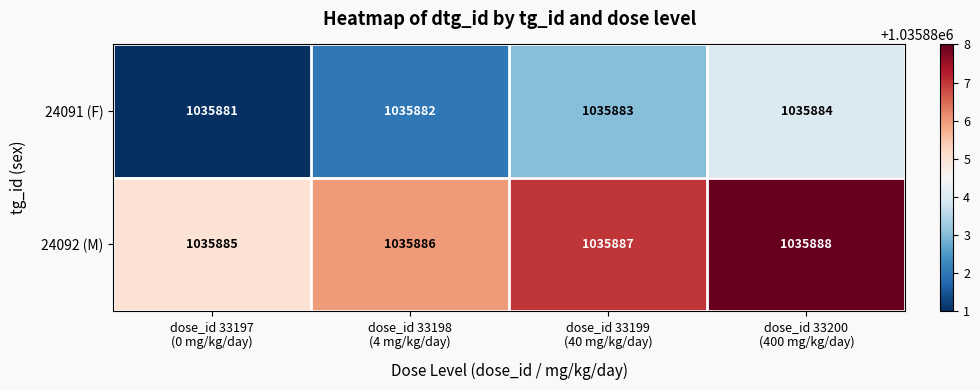

Reading left to right, list all the values displayed in this chart.

24091 (F): 1035881	1035882	1035883	1035884
24092 (M): 1035885	1035886	1035887	1035888